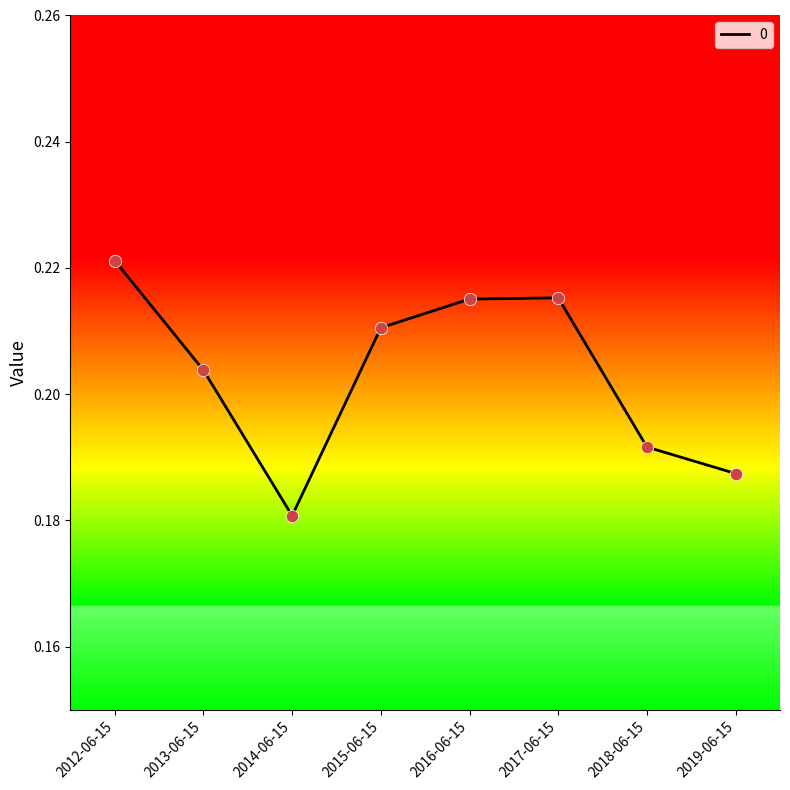

Which has a higher value, 2016-06-15 or 2018-06-15?

2016-06-15